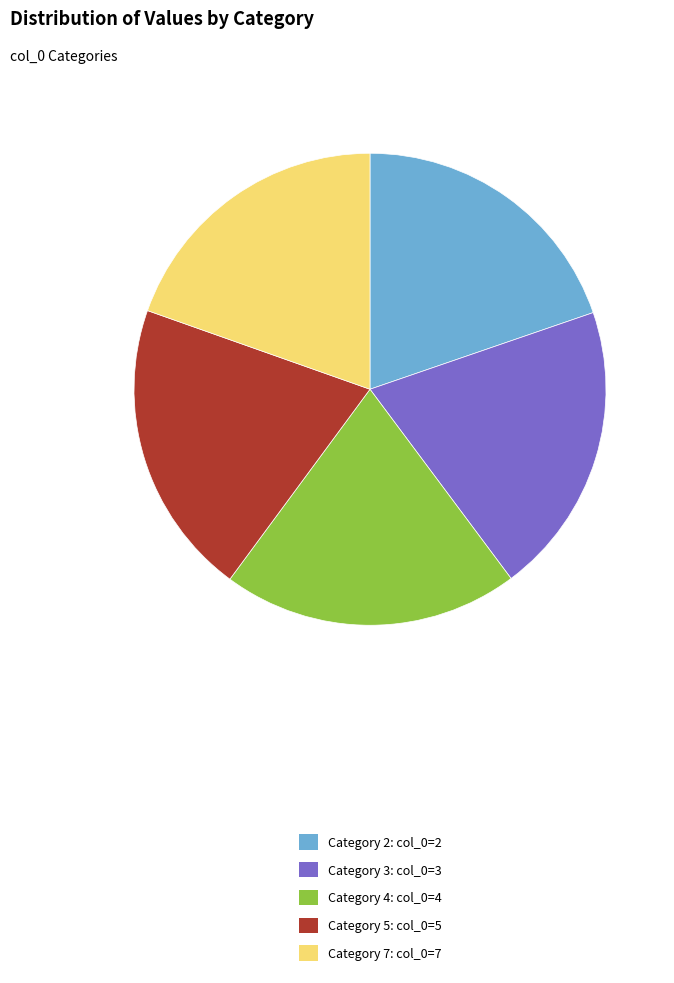

Is Category 4: col_0=4 the majority of the pie?

No